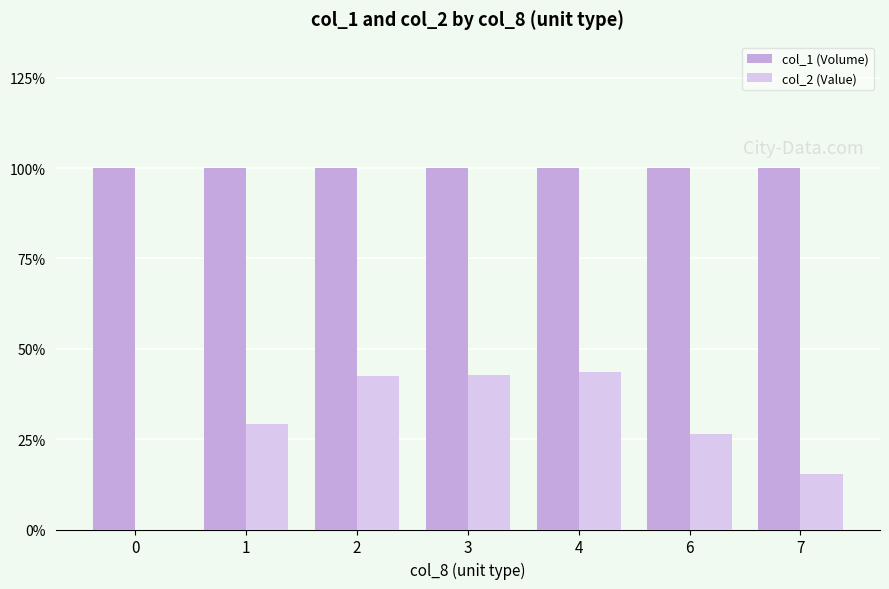

What is the approximate value of col_2 (Value) at 2?

42.4